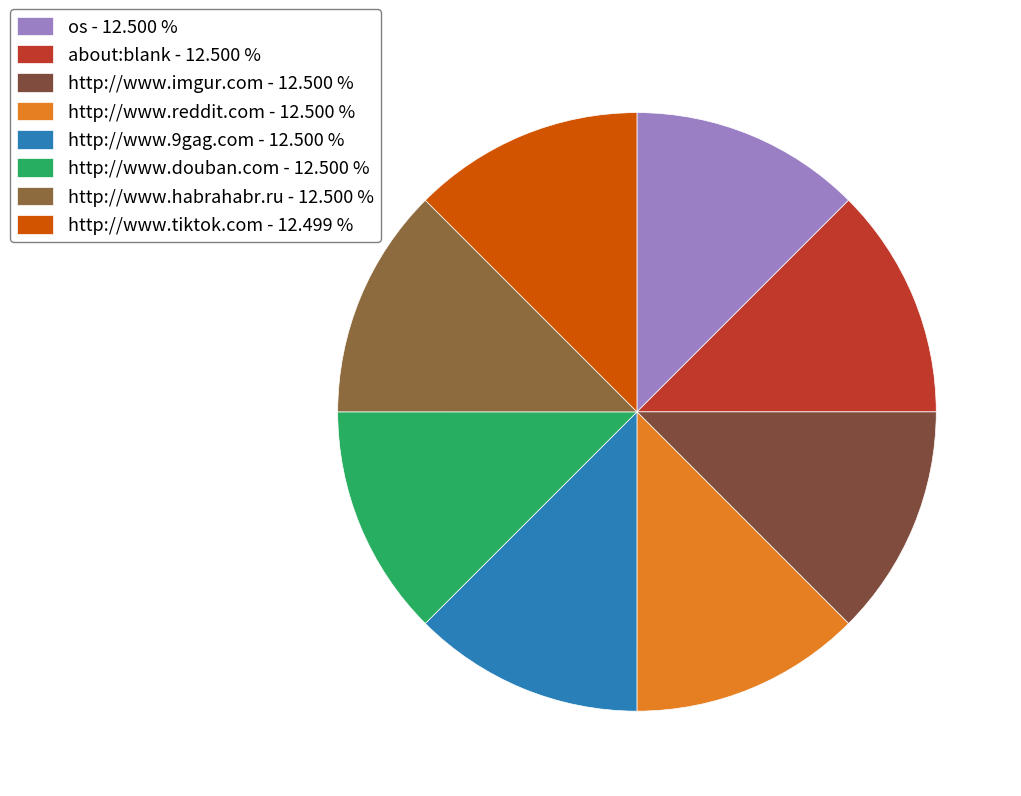

To the nearest percent, what is the average slice percentage?

12%